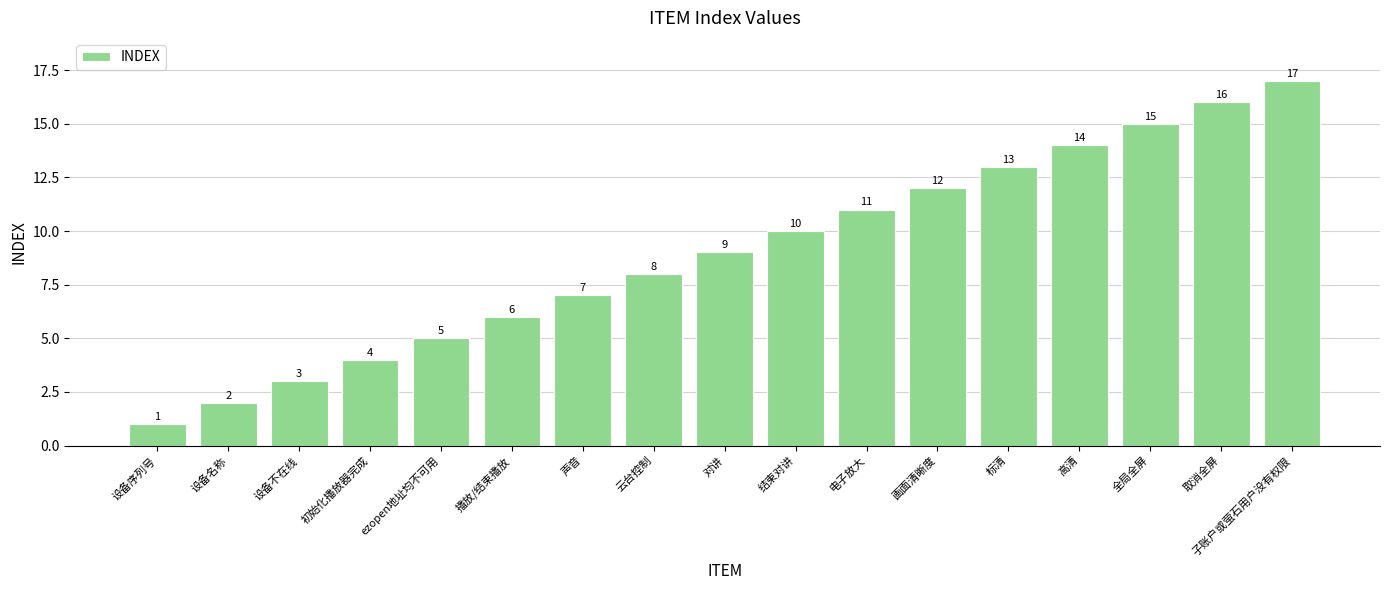

Reading right to left, list all the values displayed in this chart.

17	16	15	14	13	12	11	10	9	8	7	6	5	4	3	2	1